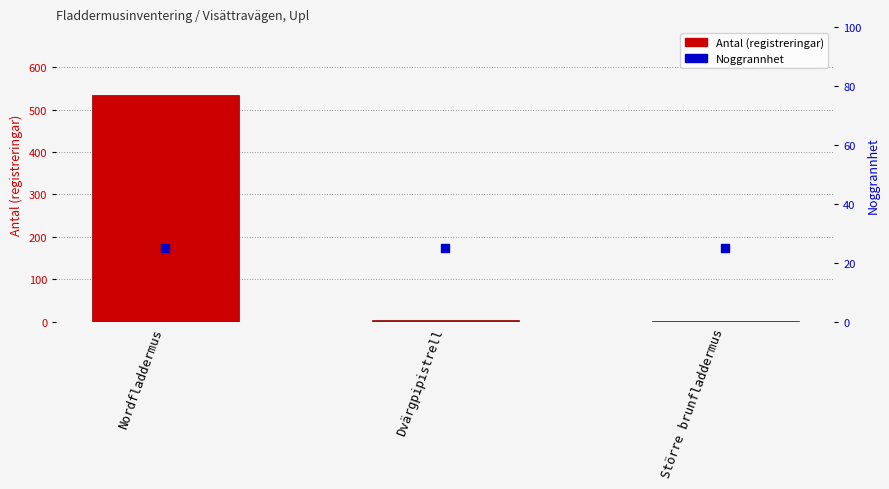

Which series has the largest total across all categories?

Antal (registreringar)